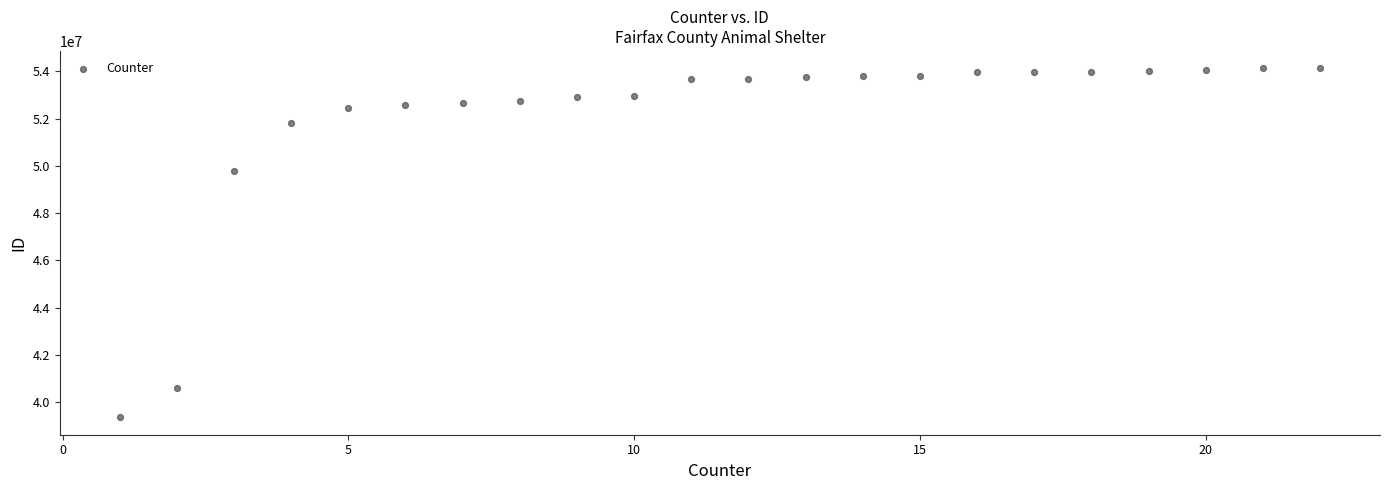

What is the range of X values (max minus min)?

21